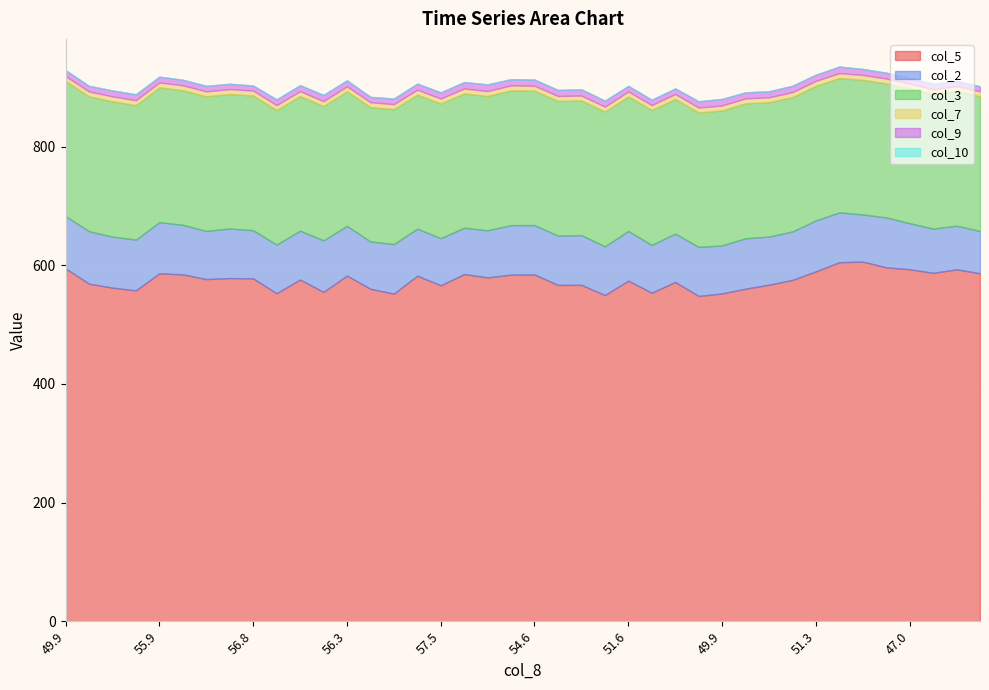

What is the value of the col_5 point at the 40th from the left?

586.5